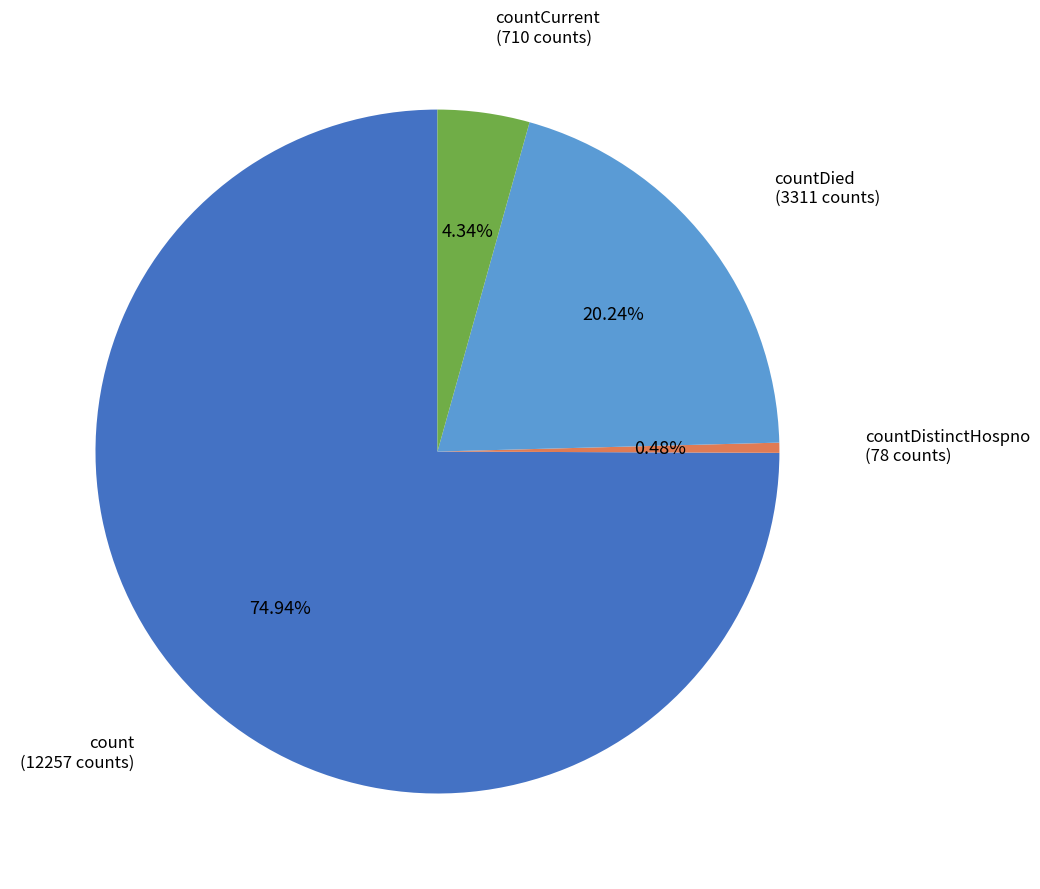

Rank the categories by value from lowest to highest.

countDistinctHospno, countCurrent, countDied, count